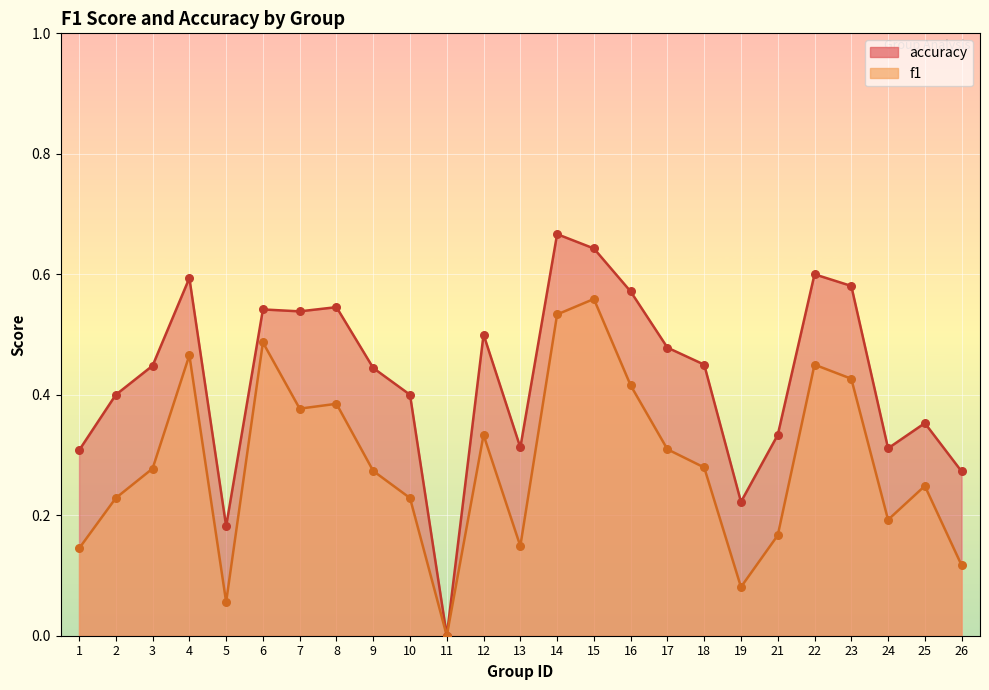

Which series has the largest Y range (max minus min)?

accuracy